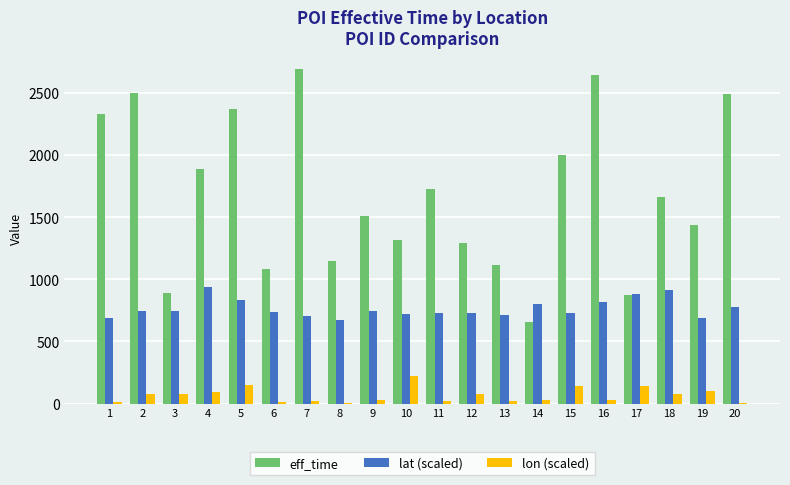

The value of lat (scaled) at 16 is 819.5. True or false?

True